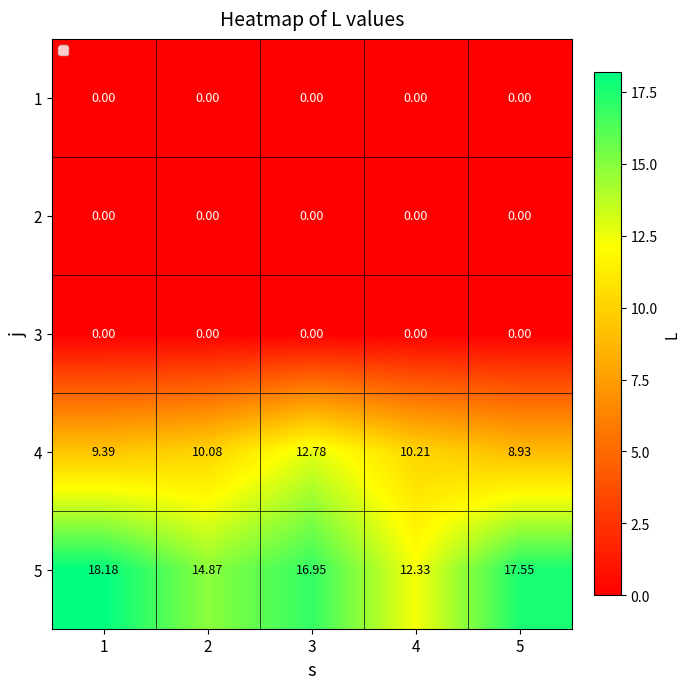

Is the value of 5 at 5 greater than the value of 3 at 4?

Yes